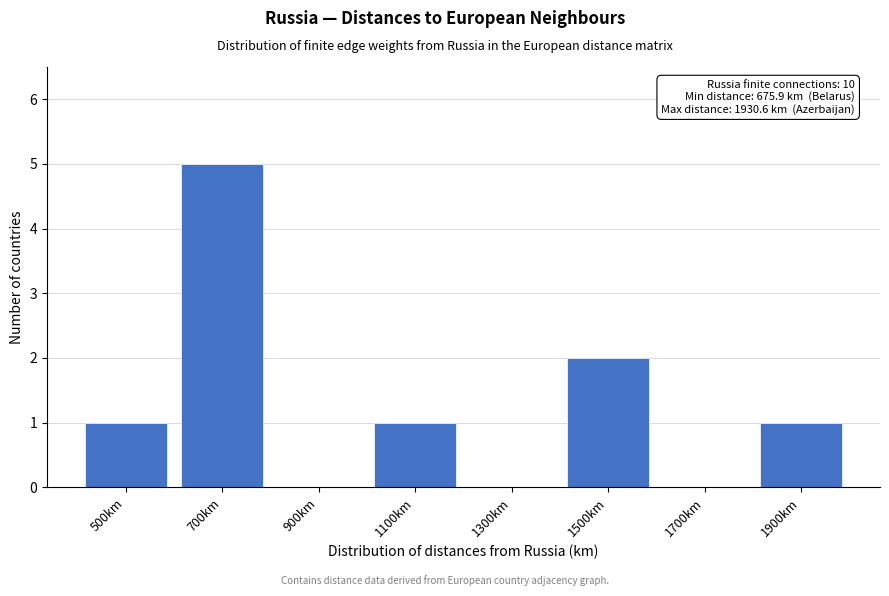

Reading left to right, extract all data points from this chart.

500km=1	700km=5	900km=0	1100km=1	1300km=0	1500km=2	1700km=0	1900km=1